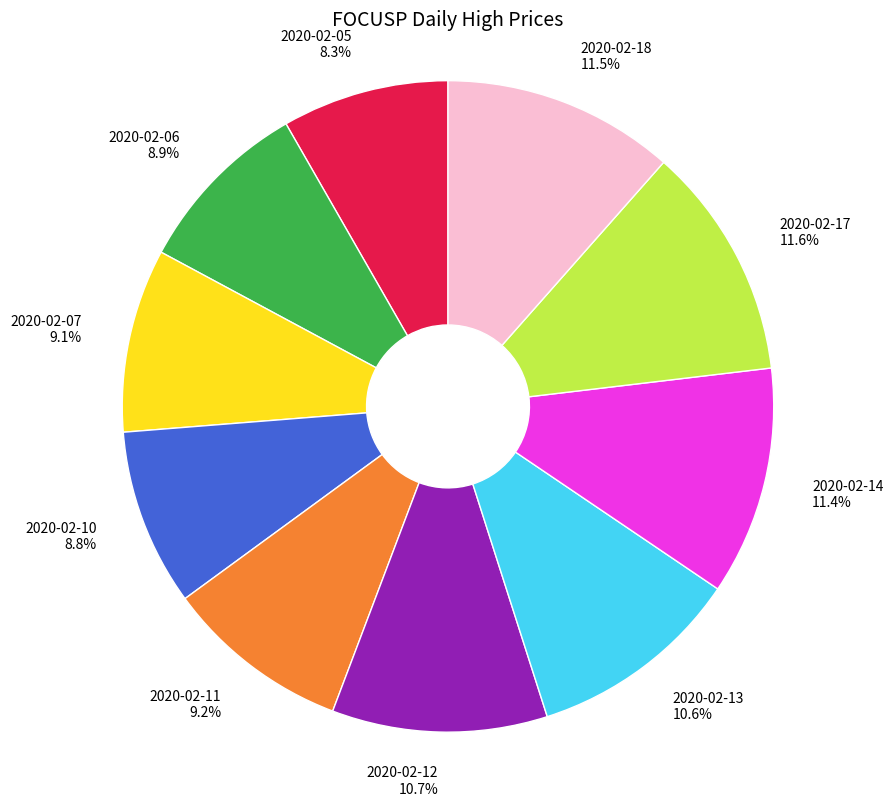

Is 2020-02-05 the majority of the pie?

No